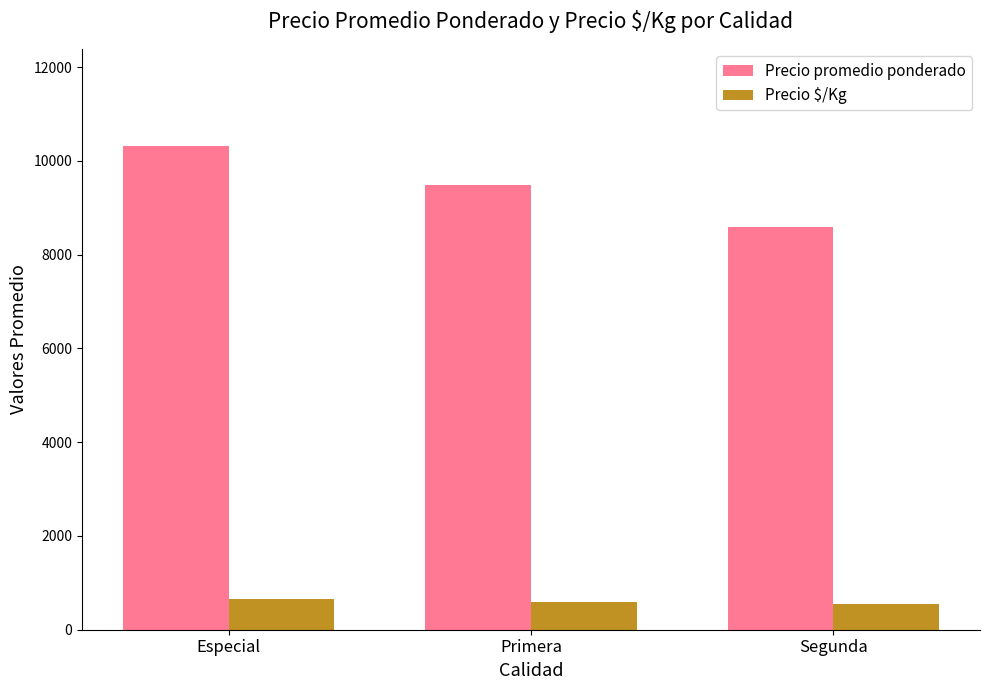

What is the label of the 1st bar from the left?

Especial